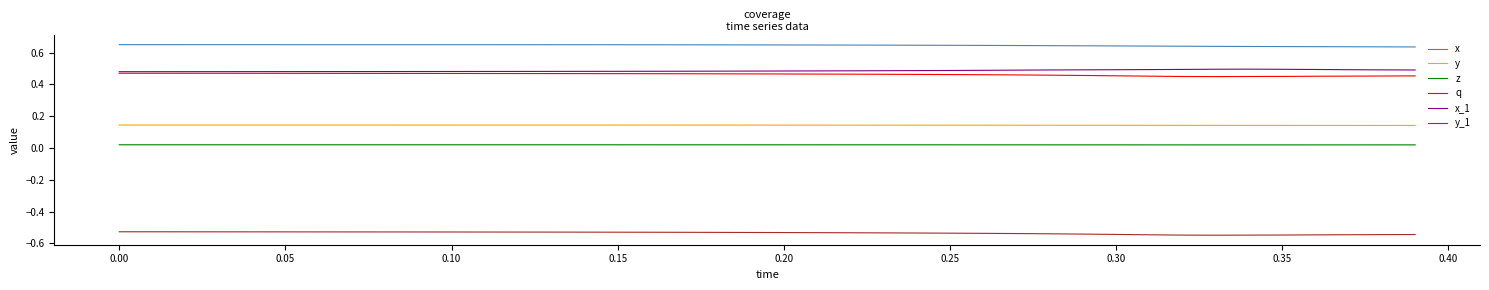

How many categories are shown in the chart?

40